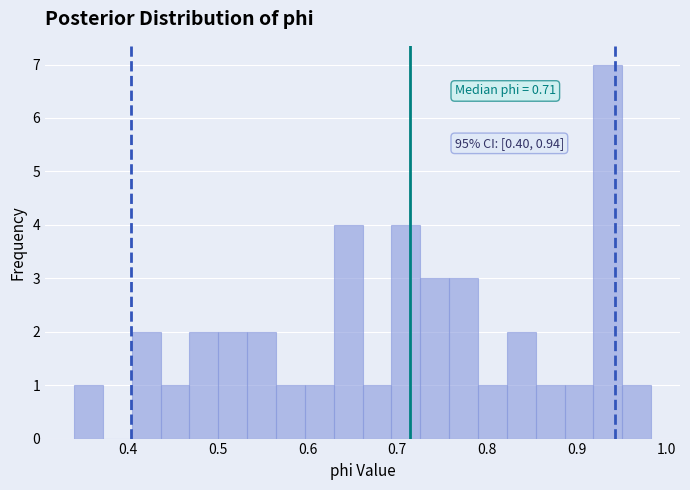

Read against the x-axis, roughly where is the centre of the tallest bar?

0.93